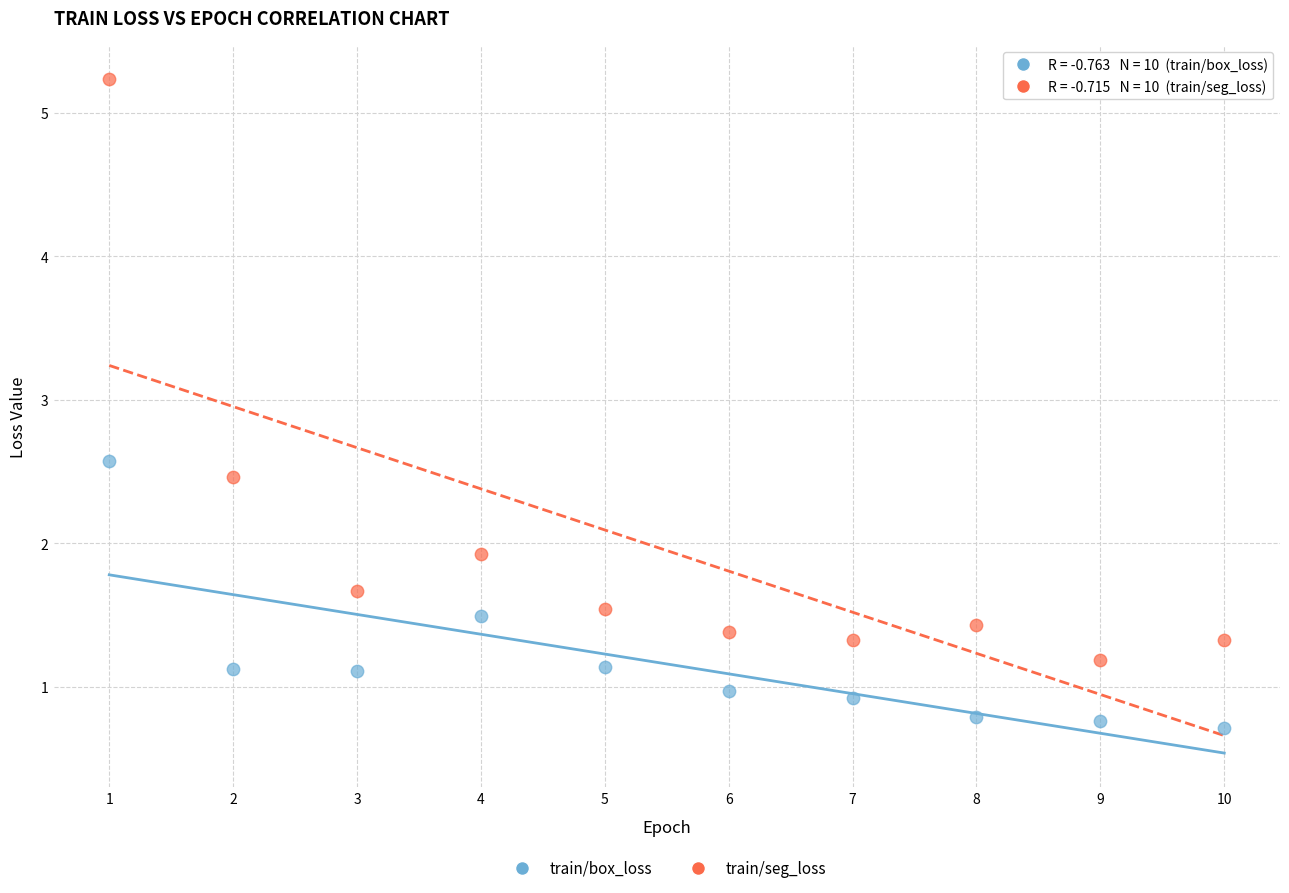

In the train/seg_loss series, what Y value is closest to 3?

2.5